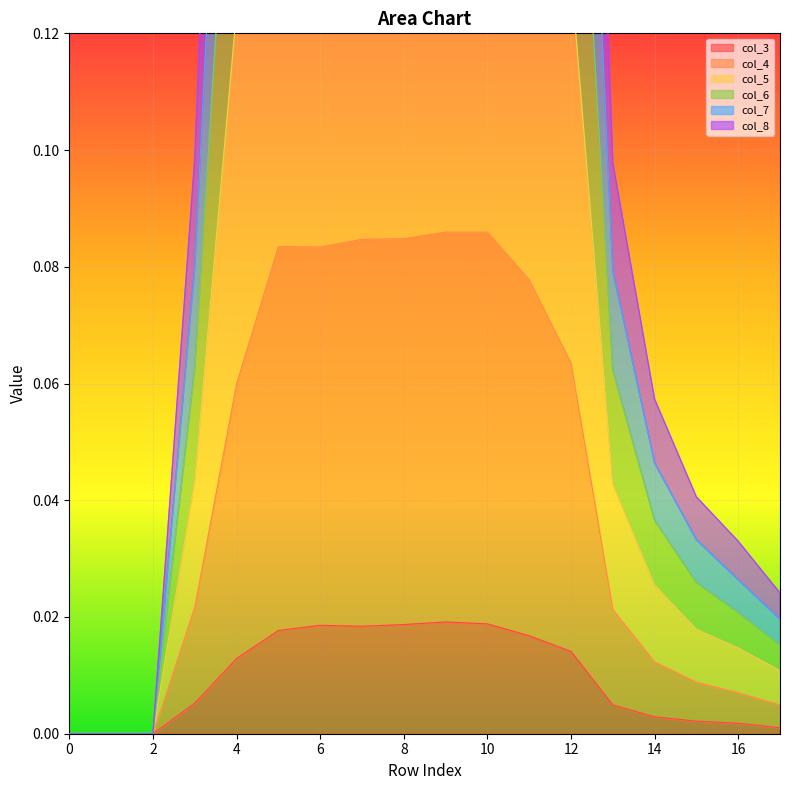

What are all the series names shown in the legend?

col_3, col_4, col_5, col_6, col_7, col_8